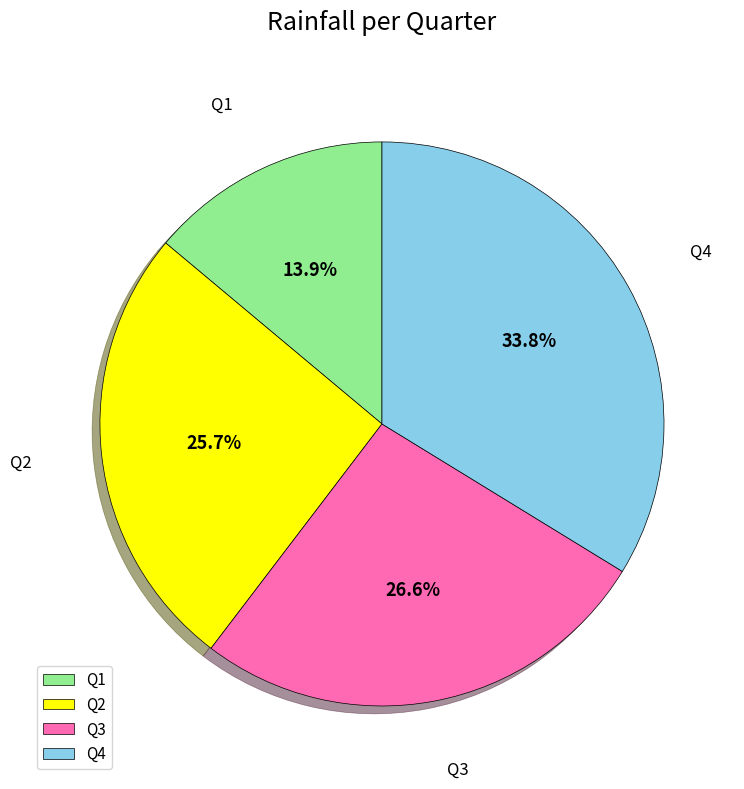

True or false: Q4 accounts for 34% of the total.

True